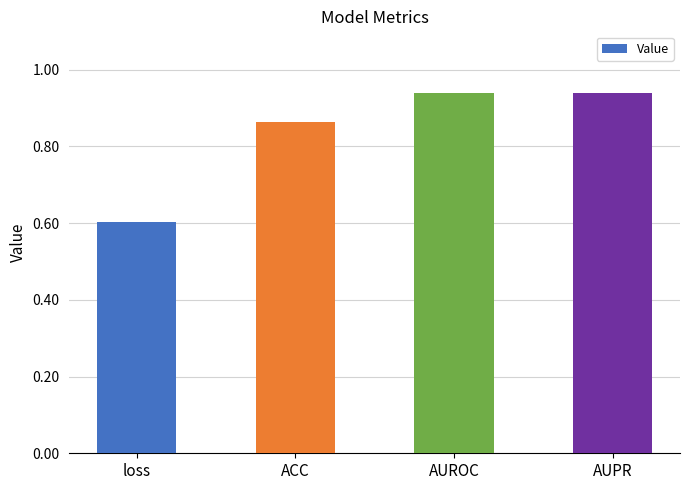

What is the smallest value displayed?

0.6